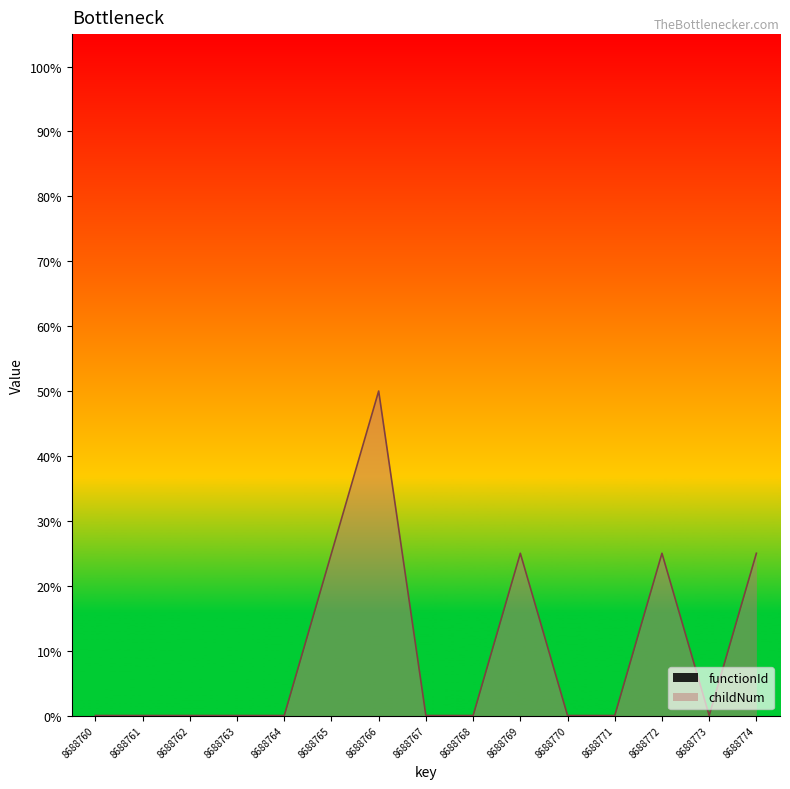

What is the difference between the maximum and minimum values?

50.0